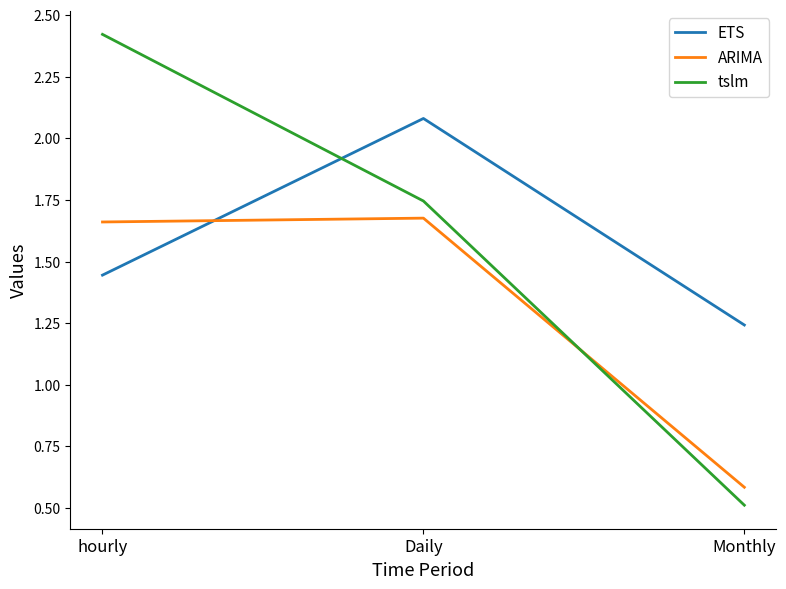

What is the sum of the ARIMA values at Daily and hourly?

3.3